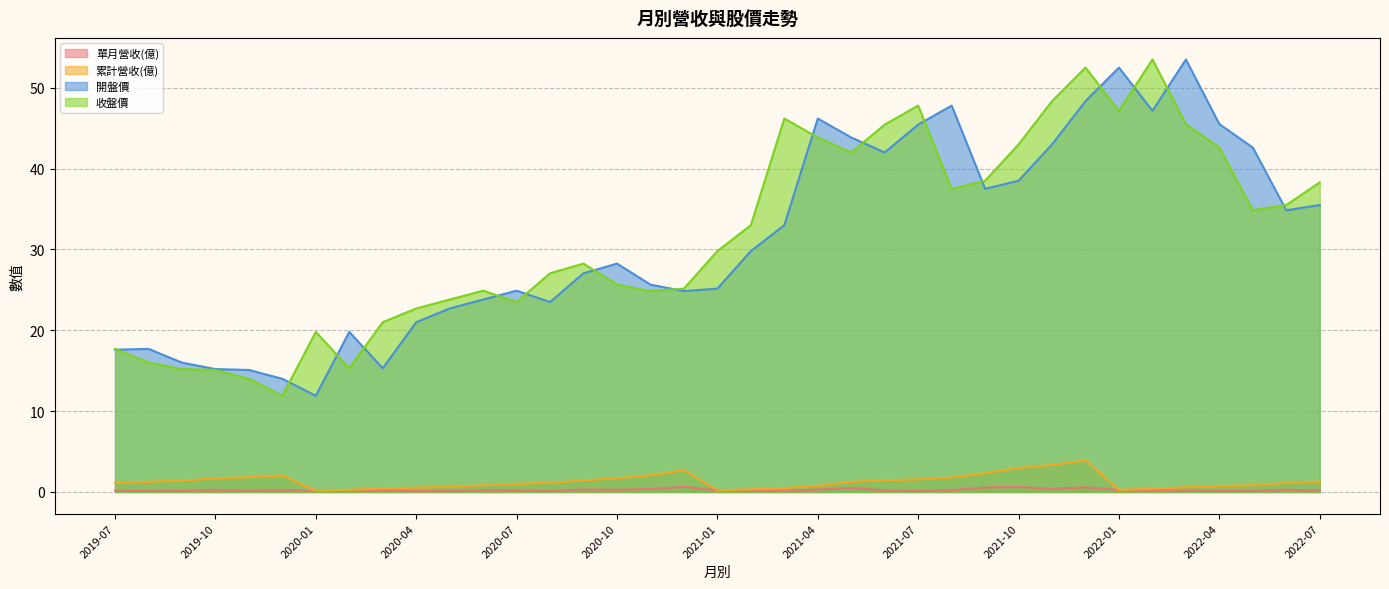

At which category does the chart reach its minimum across all series?

2020-04